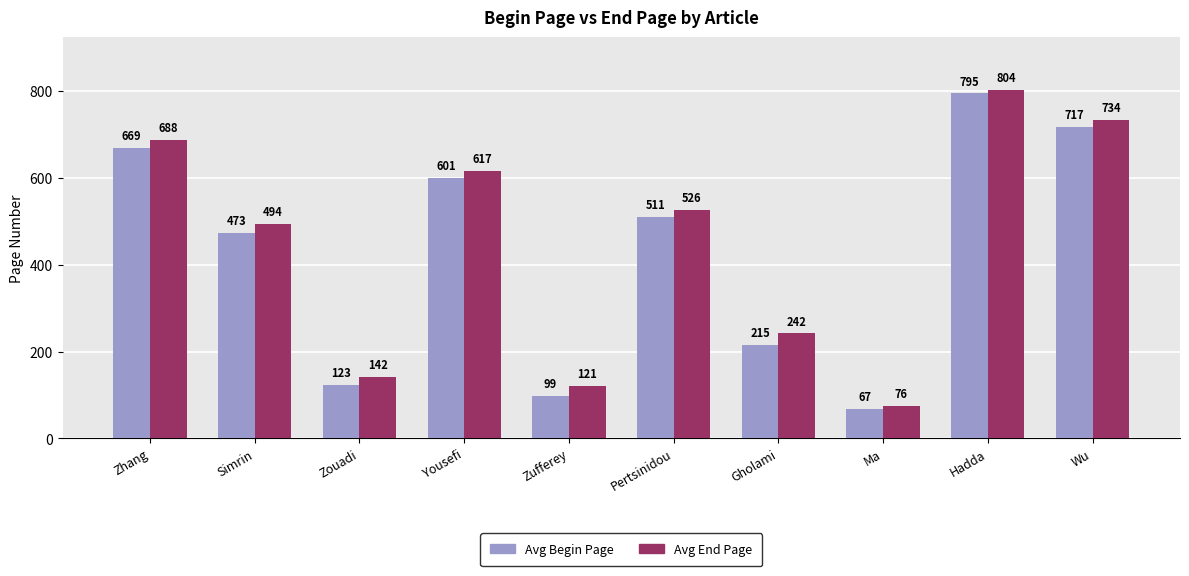

At Zouadi, list the series in order from smallest to largest.

Avg Begin Page, Avg End Page